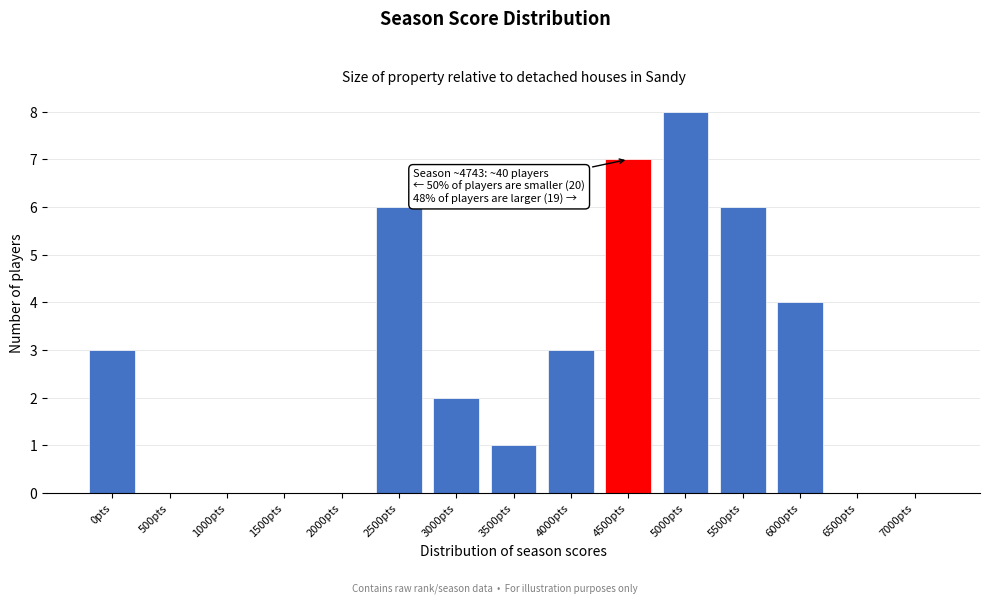

Reading right to left, extract all data points from this chart.

7000pts=0	6500pts=0	6000pts=4	5500pts=6	5000pts=8	4500pts=7	4000pts=3	3500pts=1	3000pts=2	2500pts=6	2000pts=0	1500pts=0	1000pts=0	500pts=0	0pts=3